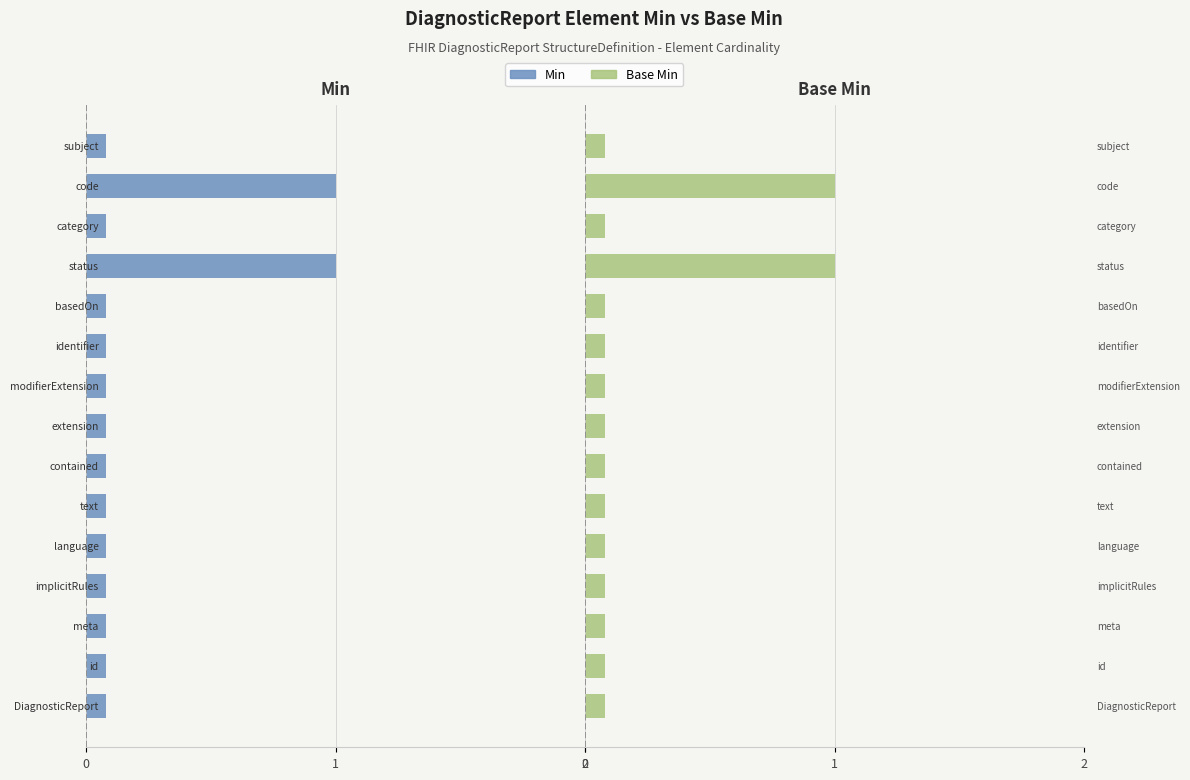

Is it true that Base Min equals 0 at 4?

False